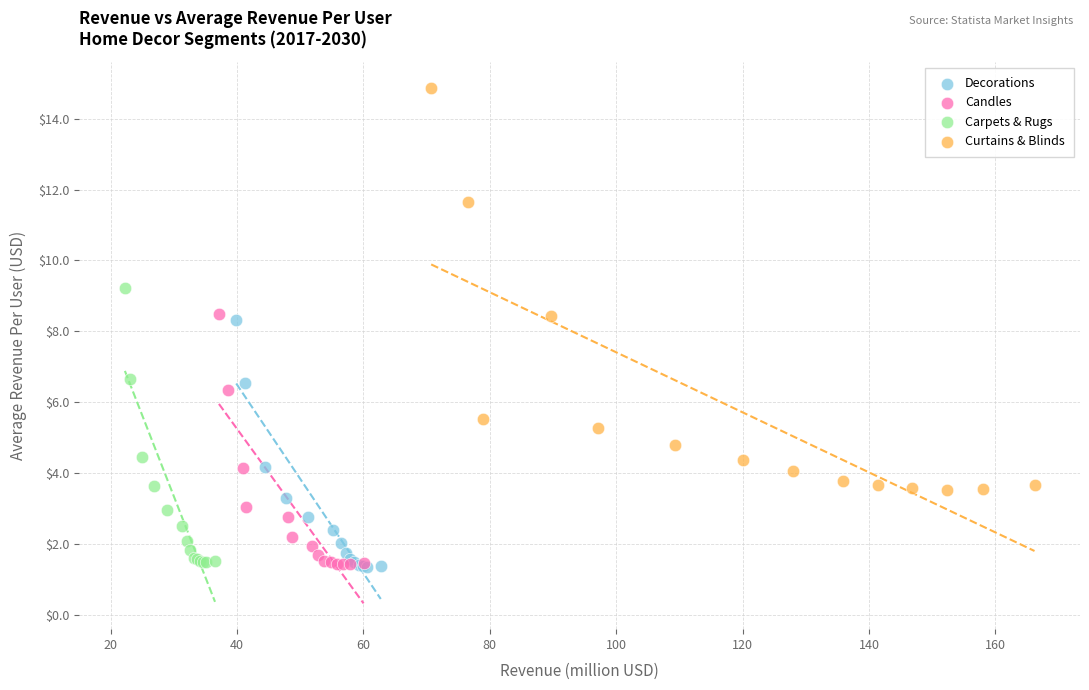

Which series has the widest spread of Y values?

Curtains & Blinds